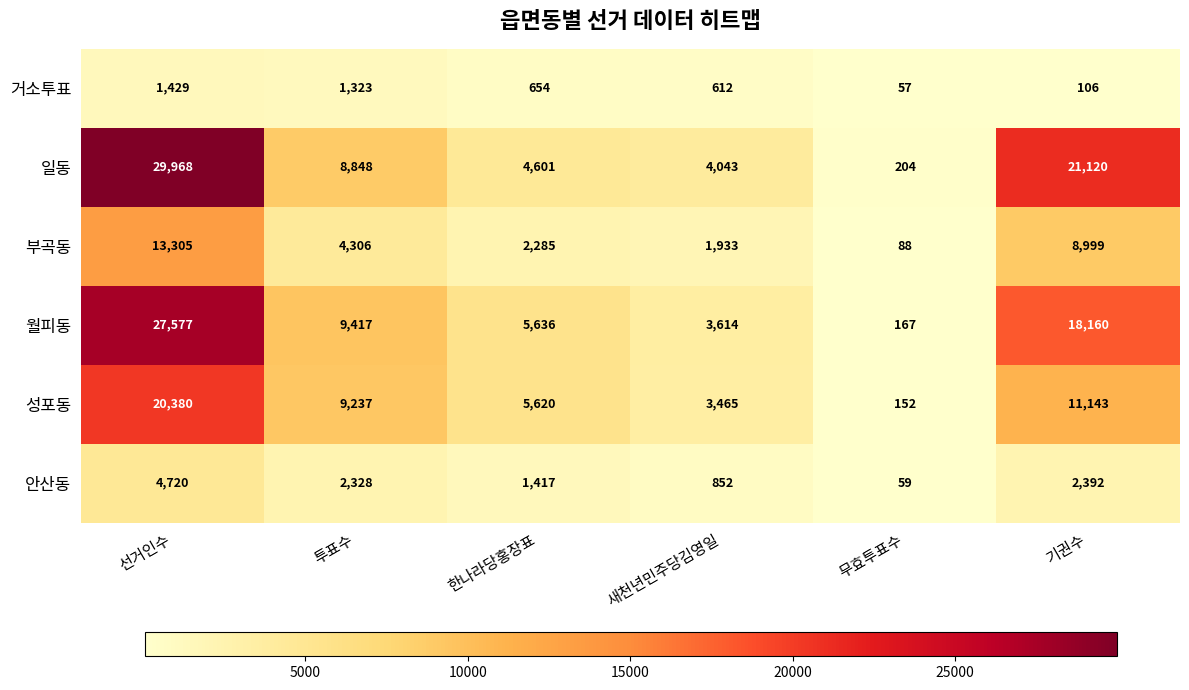

List the labels in order of 월피동 value, smallest first.

무효투표수, 새천년민주당김영일, 한나라당홍장표, 투표수, 기권수, 선거인수